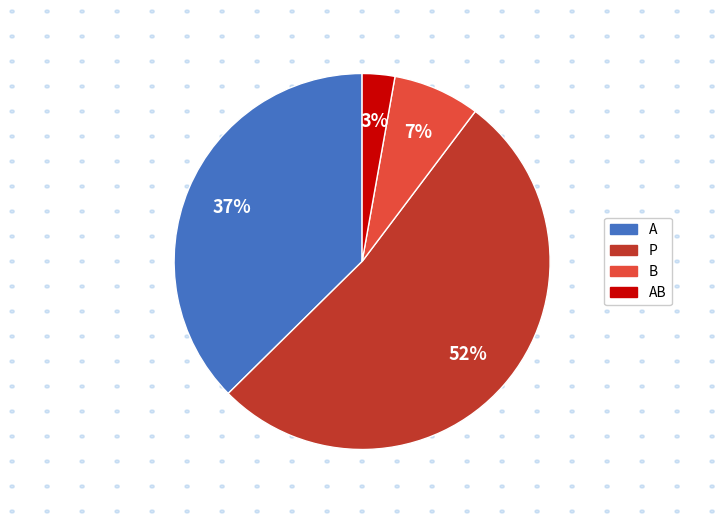

What is the majority slice?

P